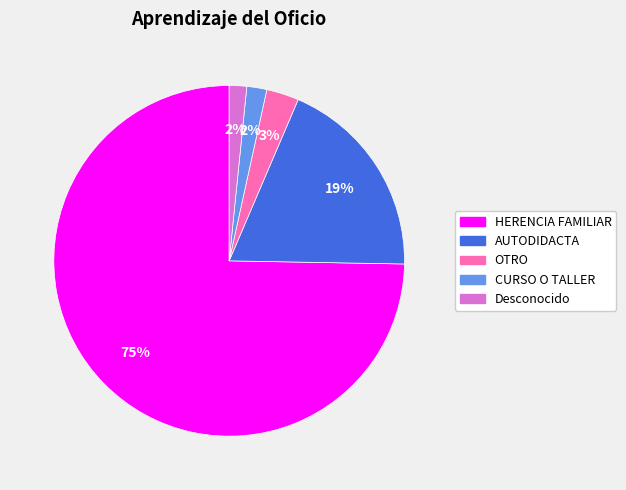

What is the largest slice in the pie chart?

HERENCIA FAMILIAR